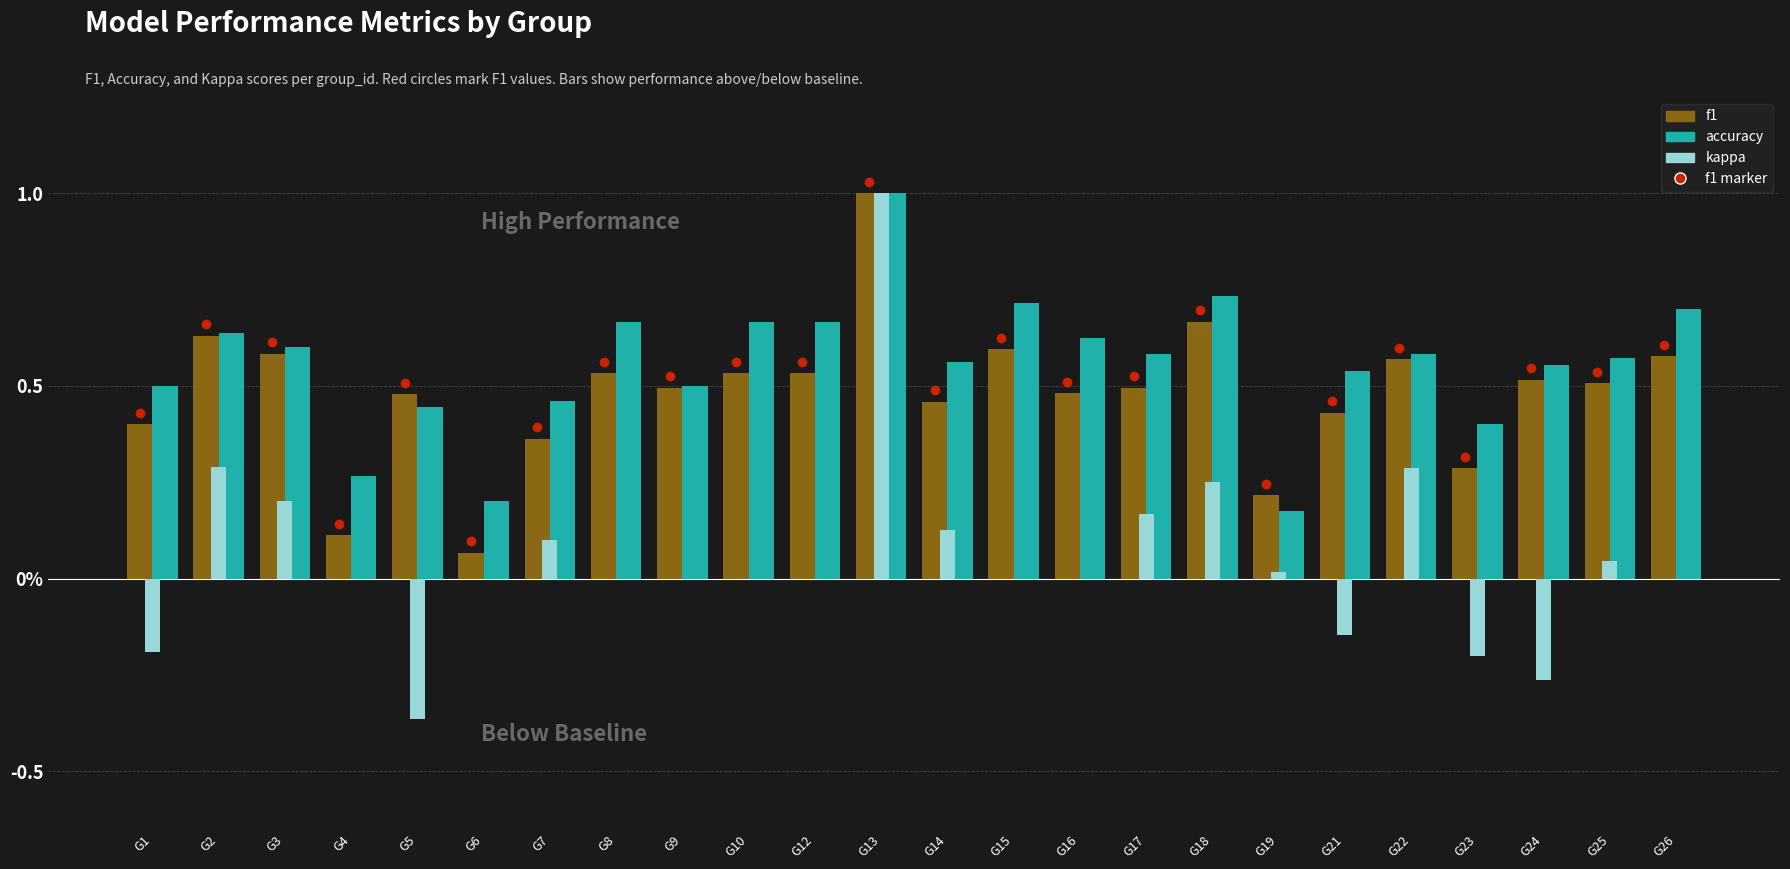

How many bars are there in total?

72